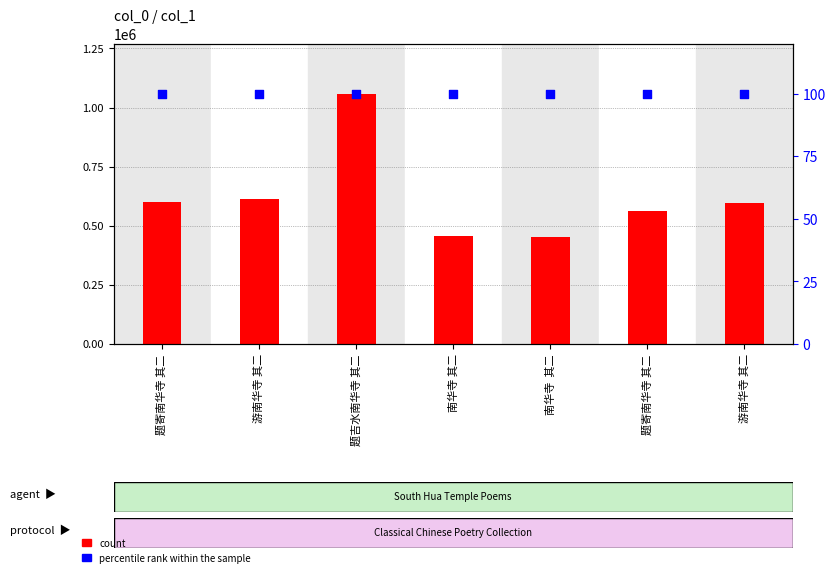

Which series has the largest total across all categories?

count